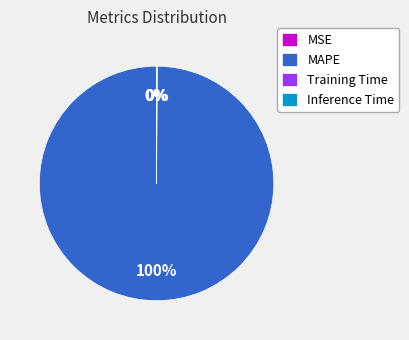

Does MAPE account for over 50% of the chart?

Yes